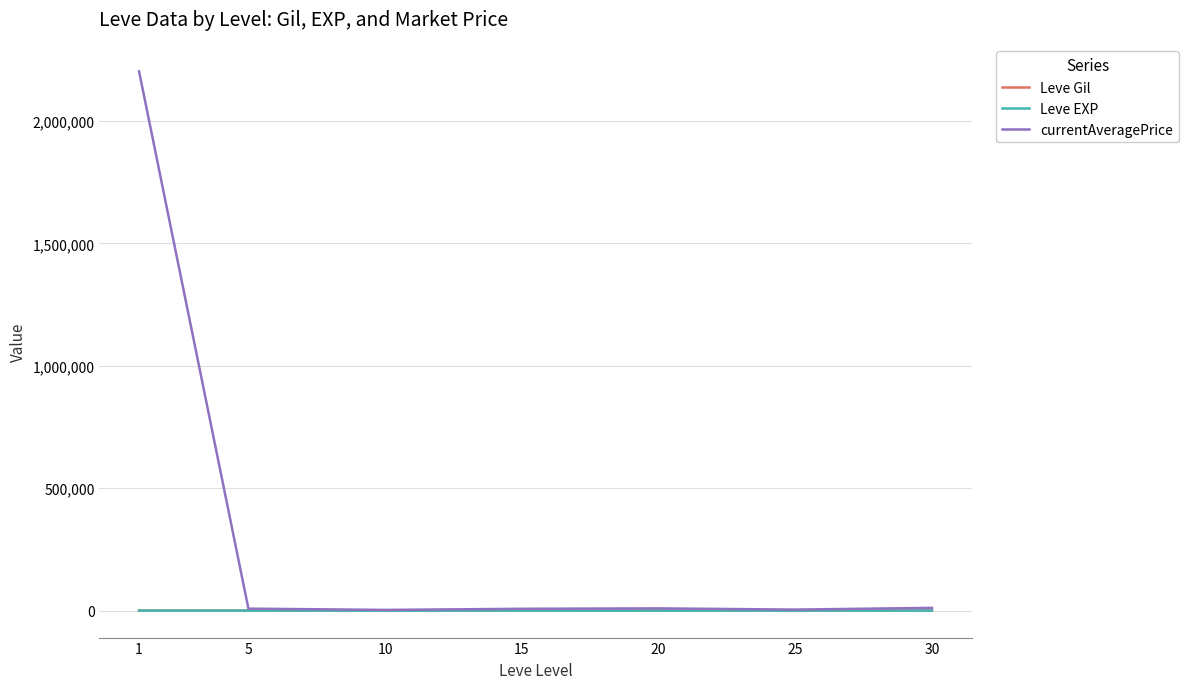

Which series has the largest range (max minus min)?

currentAveragePrice